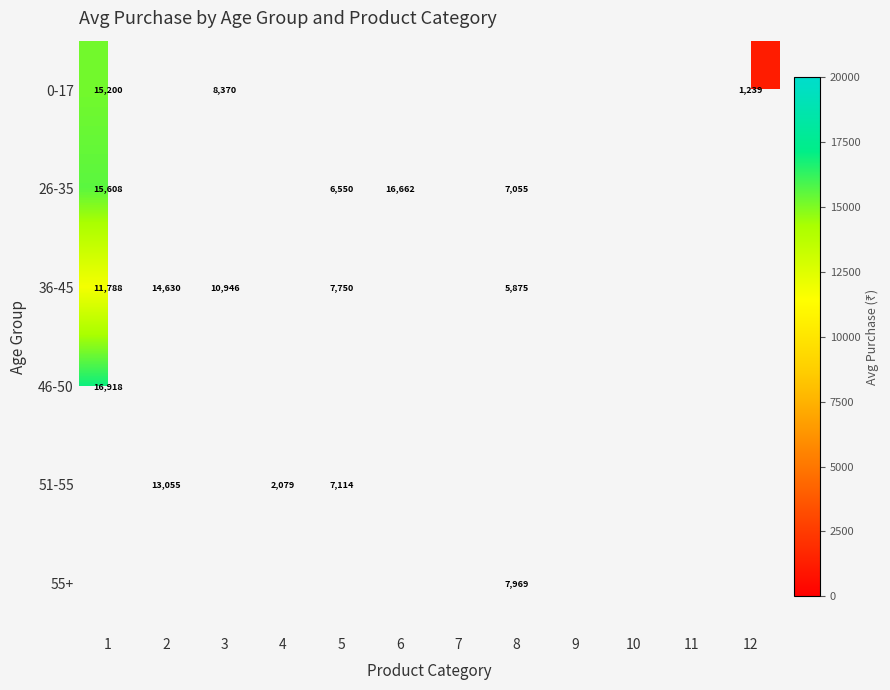

Between 9 and 2, which is larger?

2